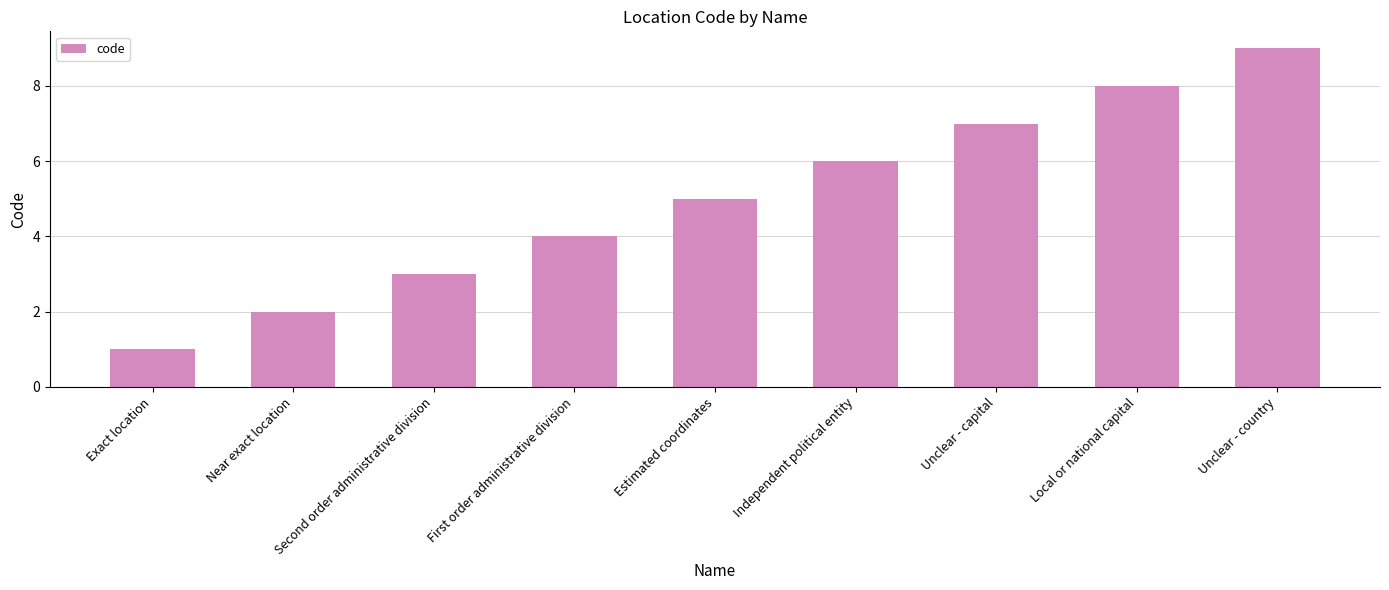

Reading right to left, transcribe all the data shown in this chart.

9	8	7	6	5	4	3	2	1